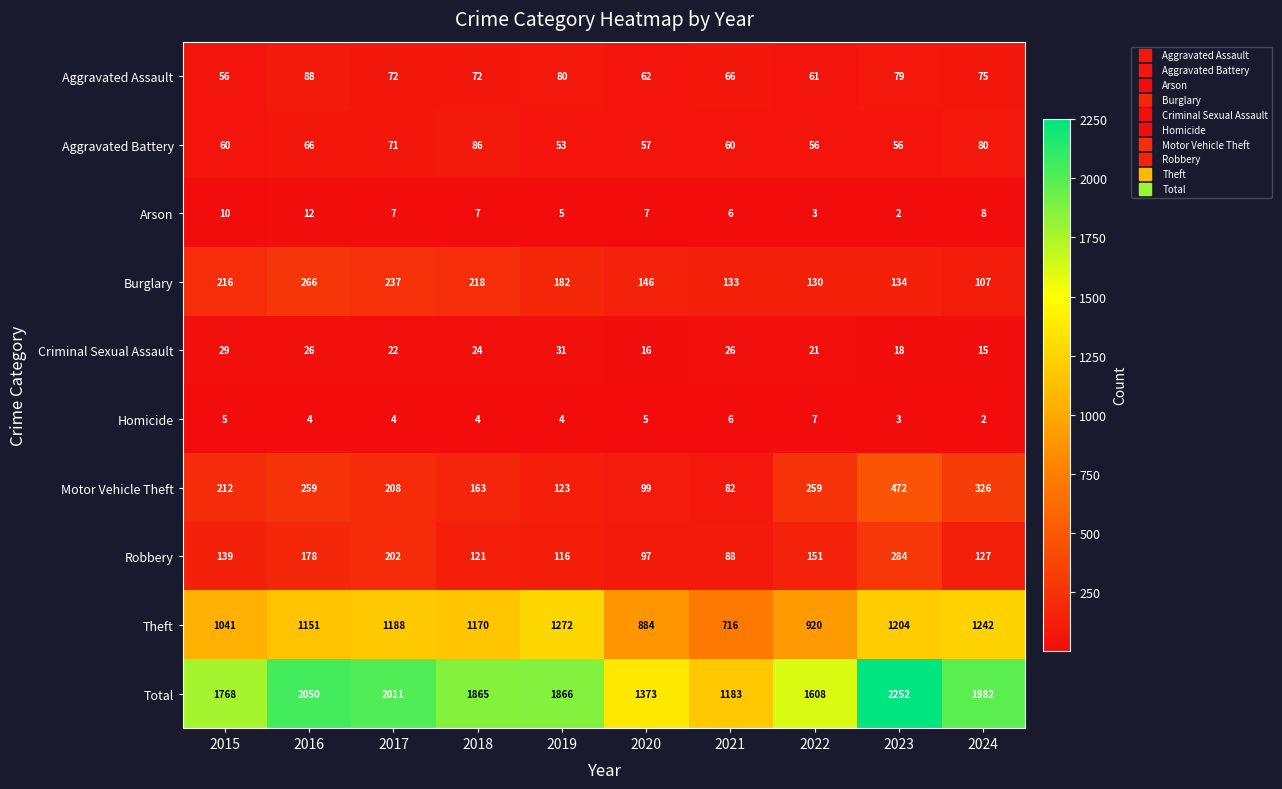

At which category is the sum across all series the highest?

2023